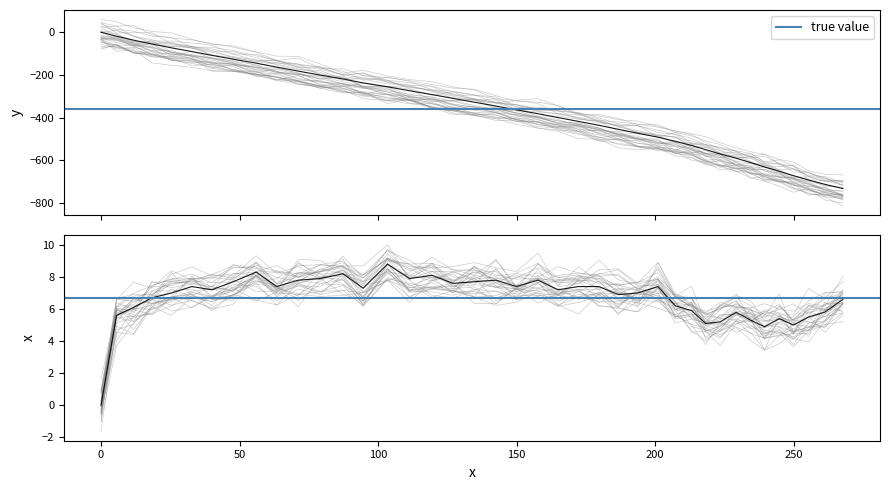

Reading right to left, list all the values displayed in this chart.

-731.6	-711.8	-691.7	-671.2	-651.0	-630.6	-610.3	-589.9	-569.7	-549.7	-529.8	-510.4	-491.3	-472.6	-454.1	-435.7	-417.3	-399.3	-381.2	-363.3	-345.4	-327.4	-309.5	-291.6	-273.6	-255.2	-237.0	-218.7	-200.4	-181.8	-163.1	-144.4	-126.0	-108.0	-90.3	-72.7	-54.7	-36.6	-18.2	0.0